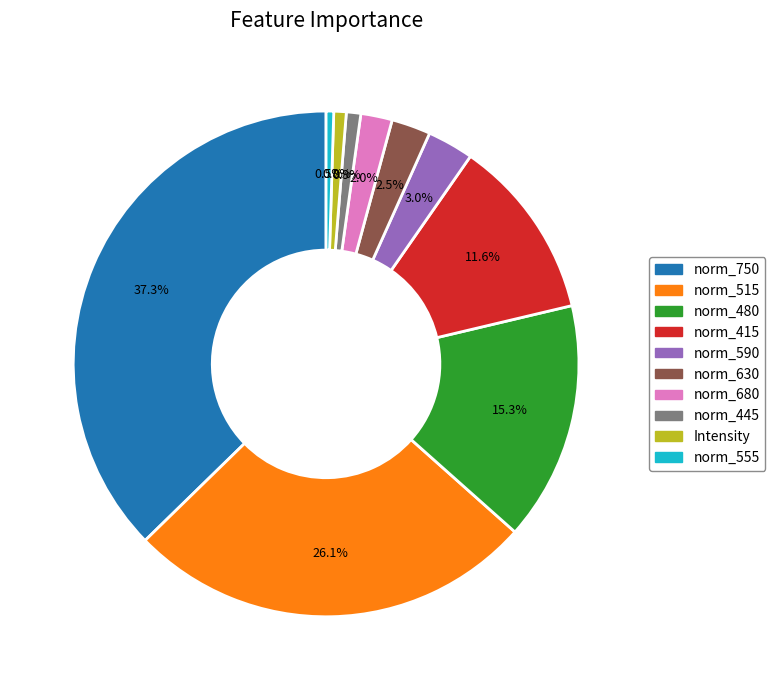

Between norm_445 and norm_590, which is larger?

norm_590